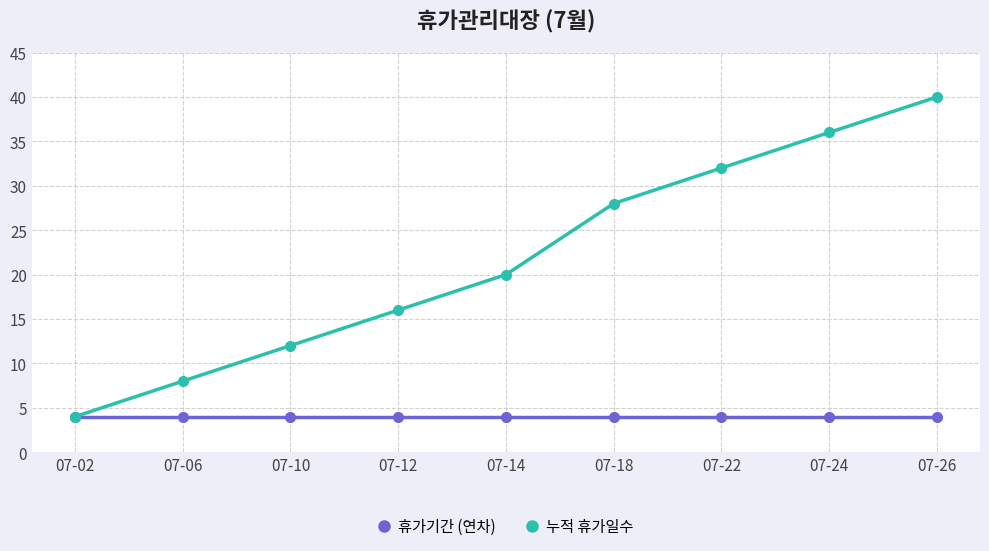

Does the chart have visible grid lines?

Yes